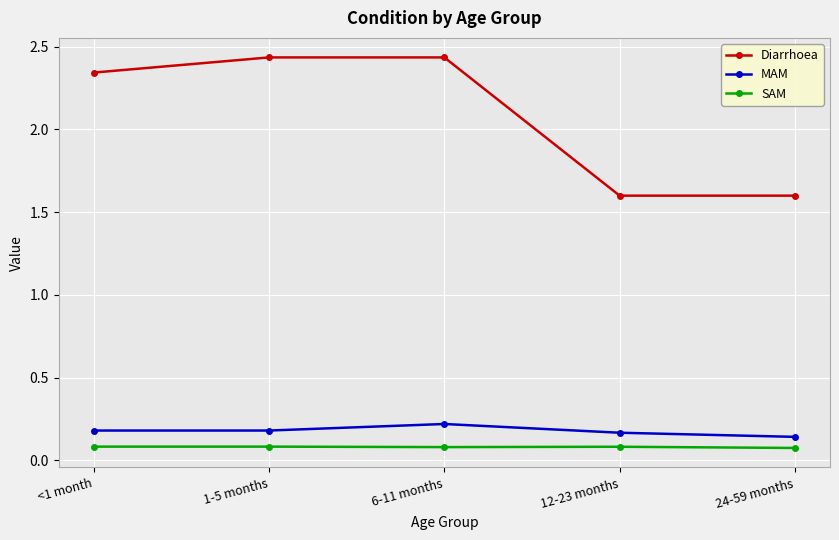

List the series in order of their peak value, highest first.

Diarrhoea, MAM, SAM